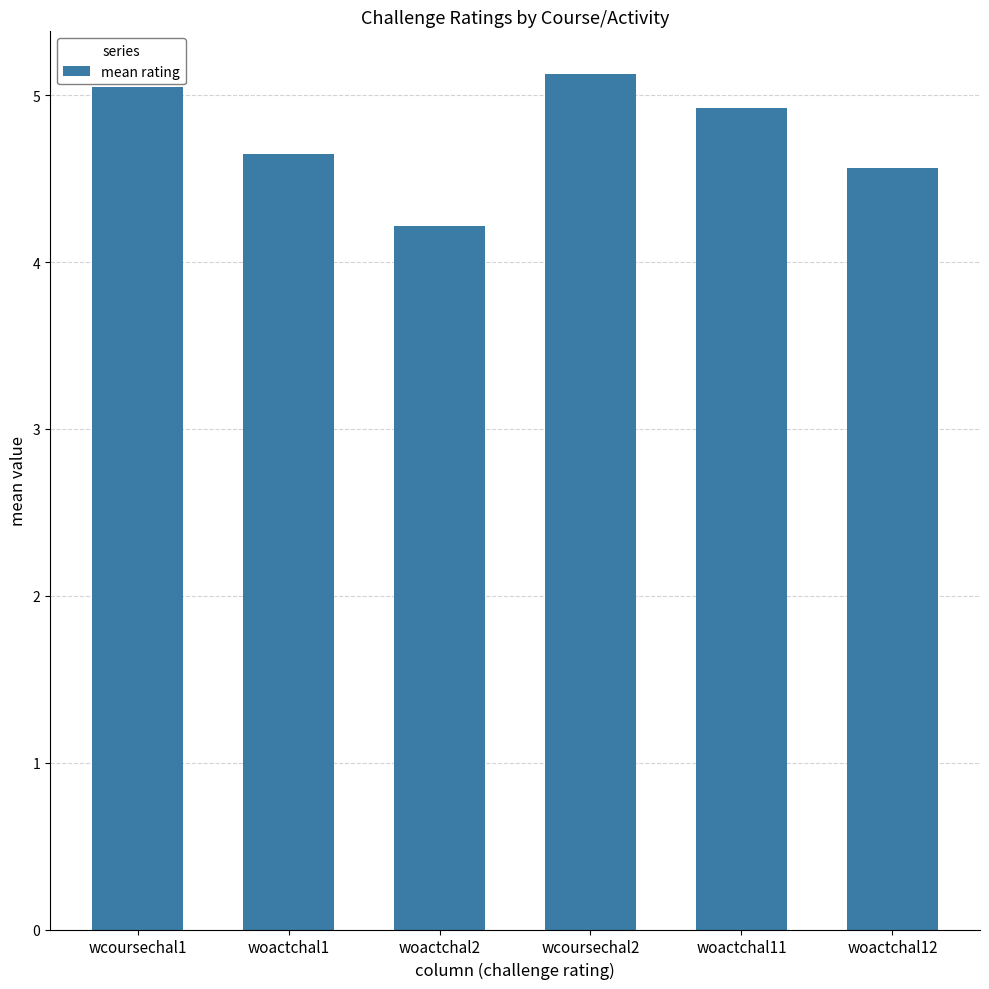

What is the difference between the maximum and second lowest values?

0.6